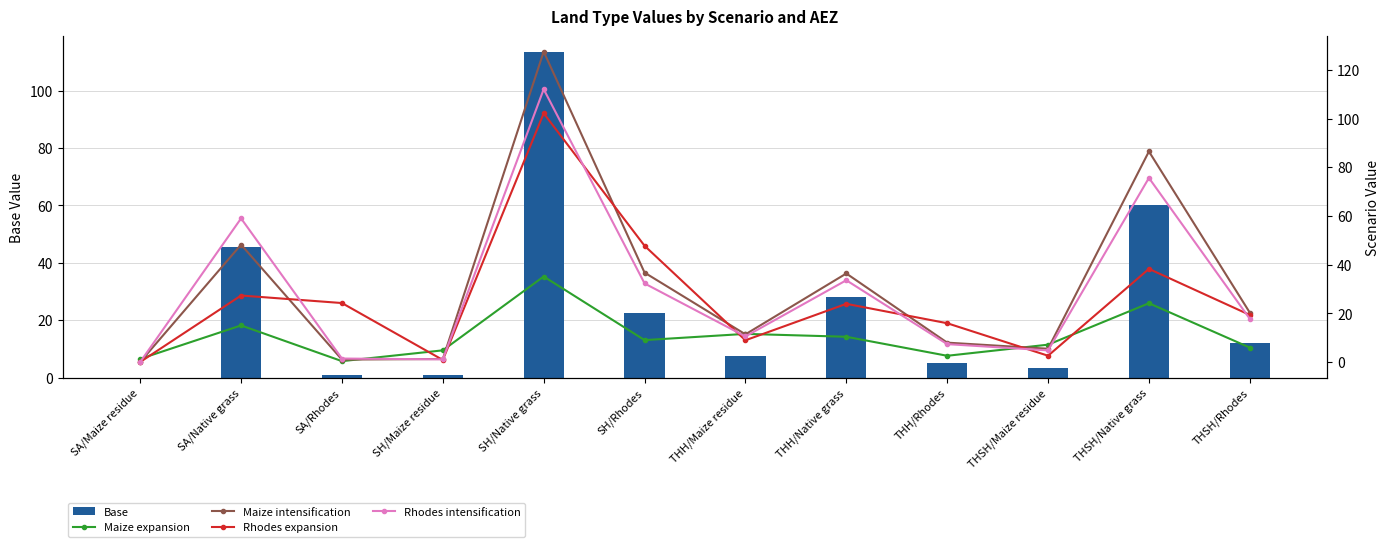

Which series has the largest total across all categories?

Maize intensification